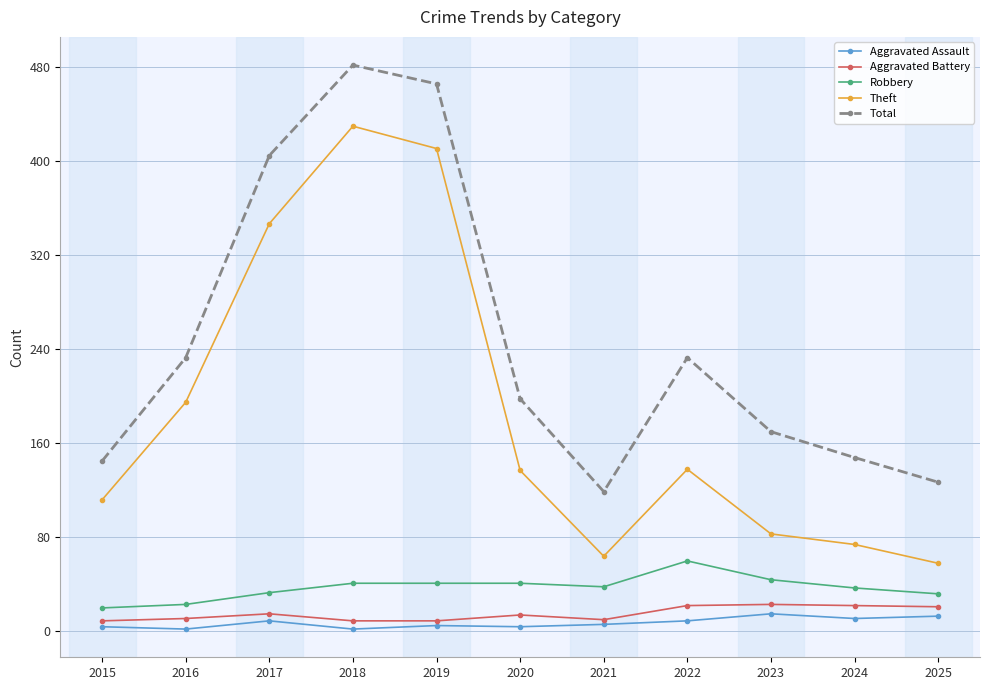

What is the difference between the maximum and minimum values in the Theft series?

372